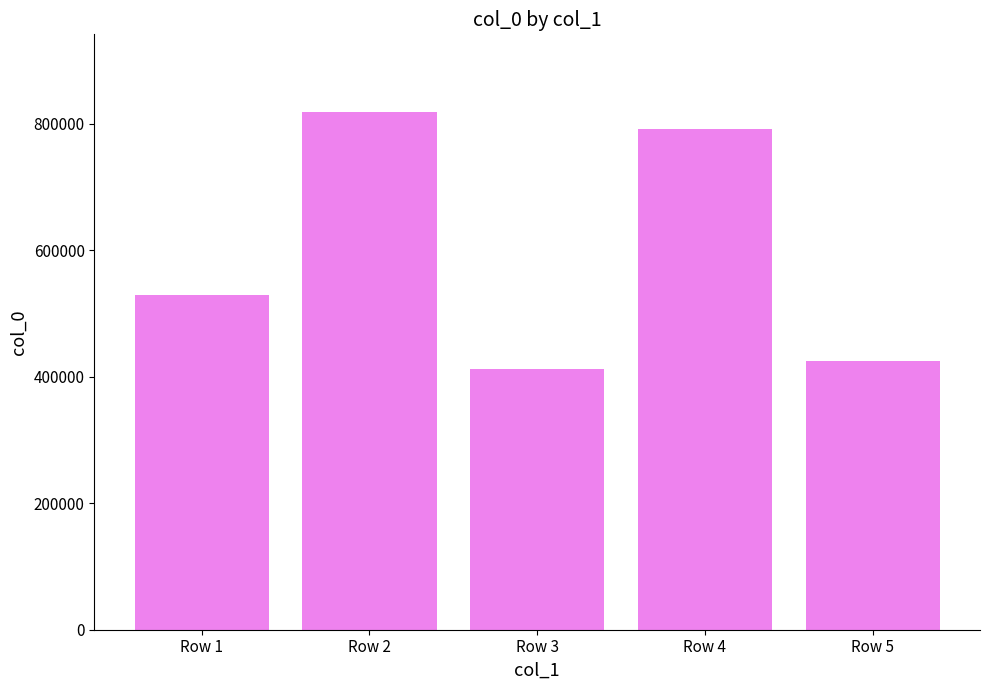

Count the number of data series in this chart.

1